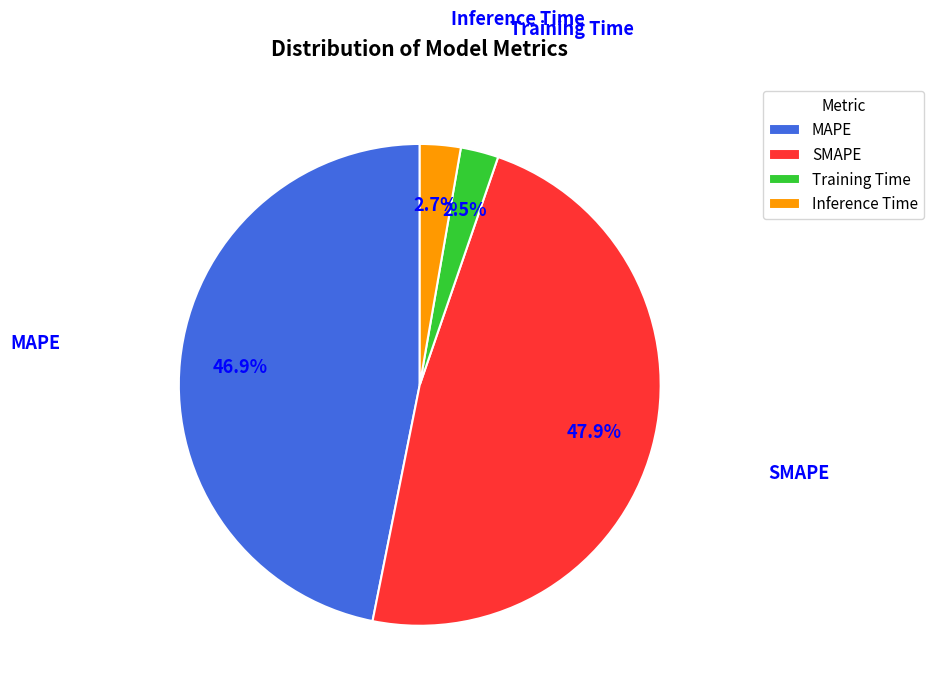

True or false: SMAPE accounts for 48% of the total.

True